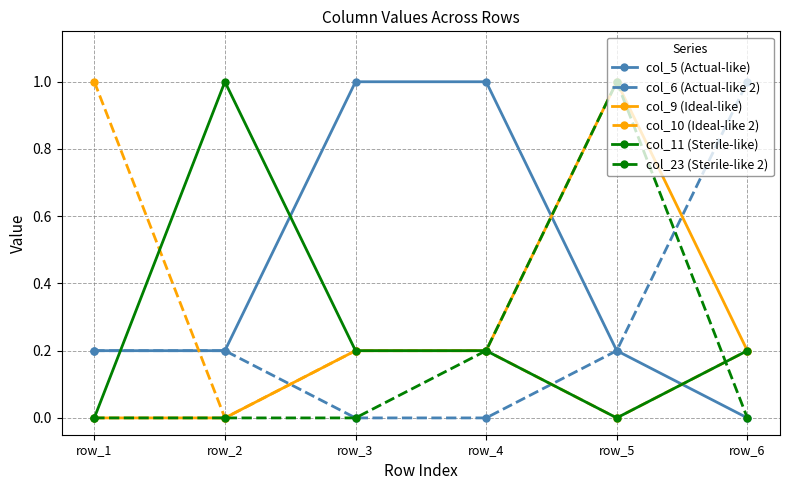

Which series has the largest total across all categories?

col_5 (Actual-like)